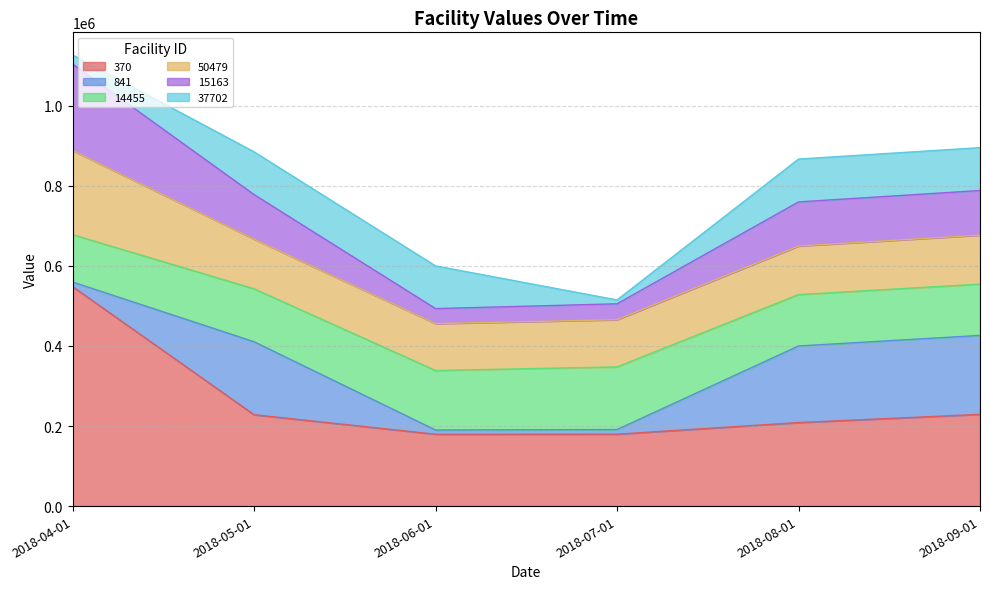

How many data points in 15163 are less than 778251?

3